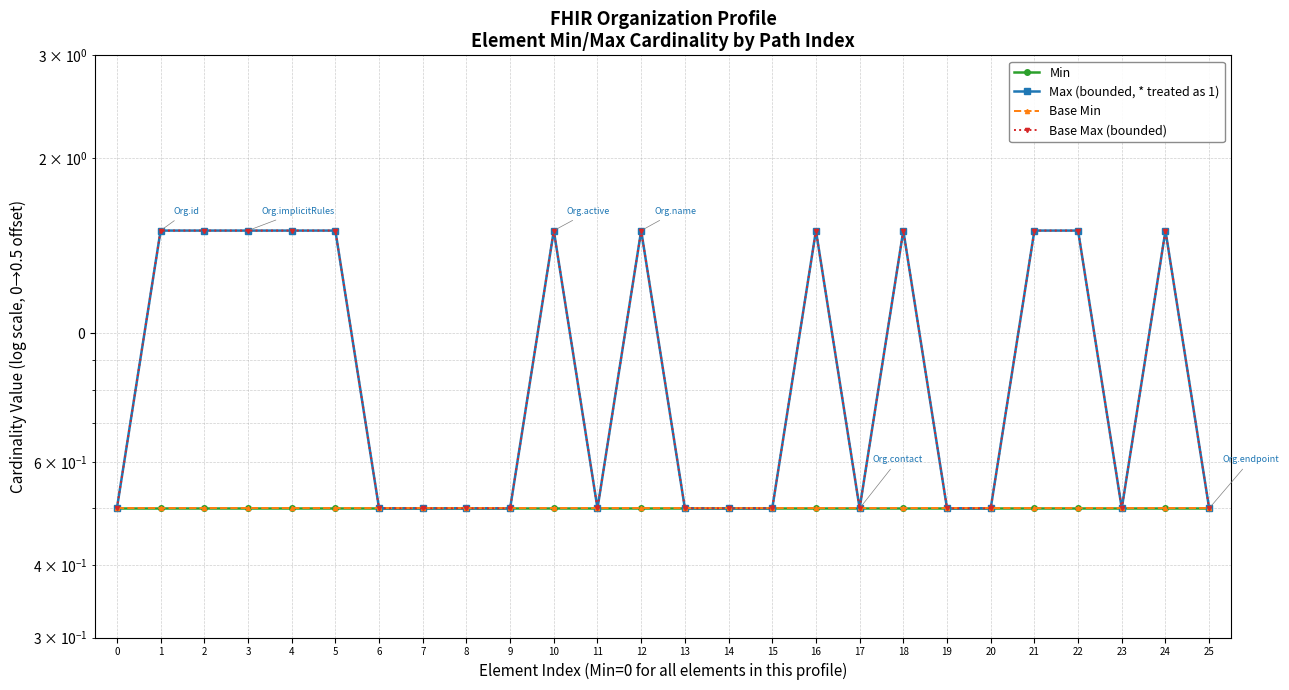

How many data points does each series have?

26